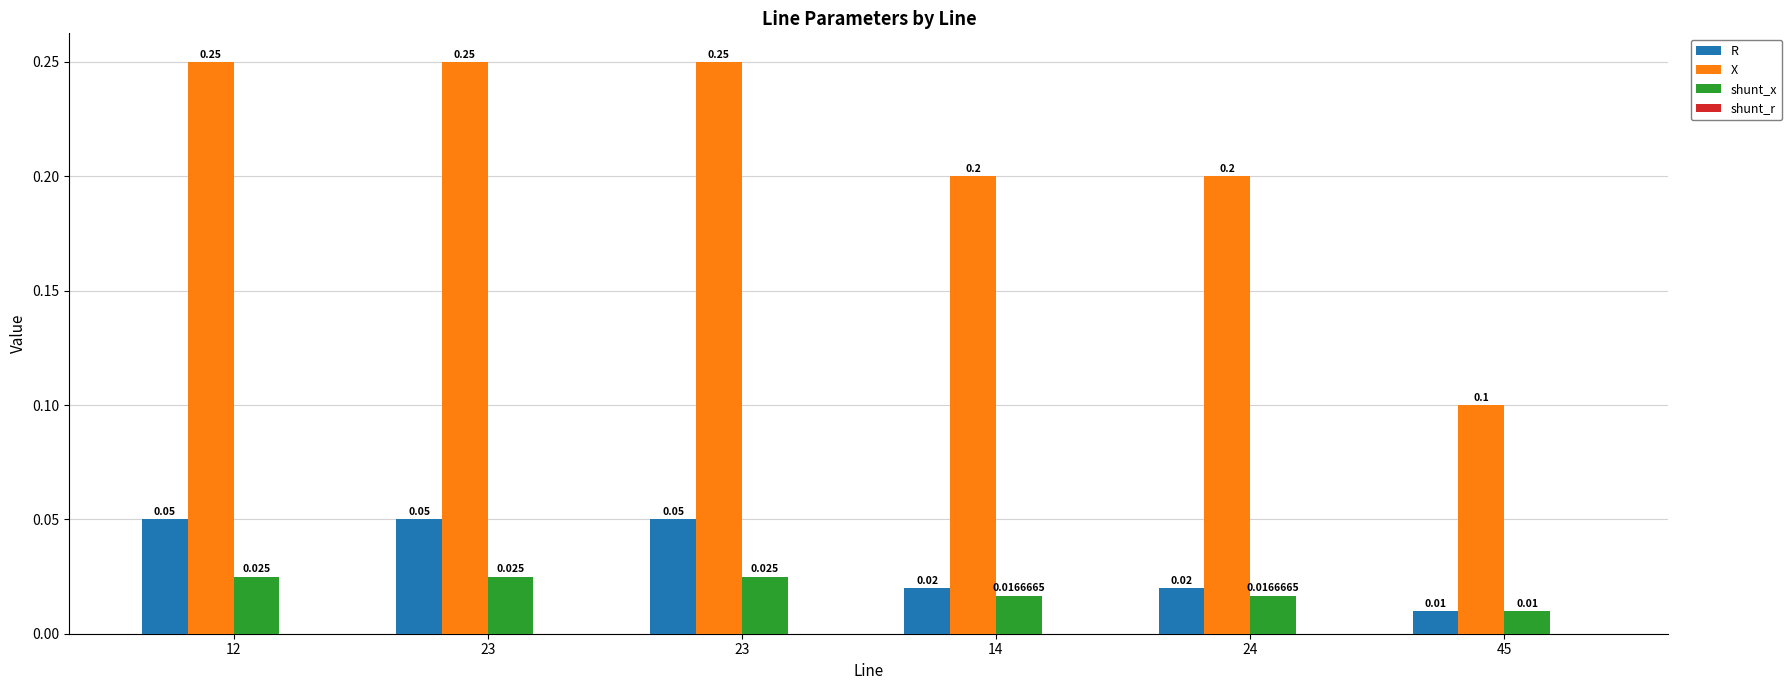

How many groups of bars are there?

6